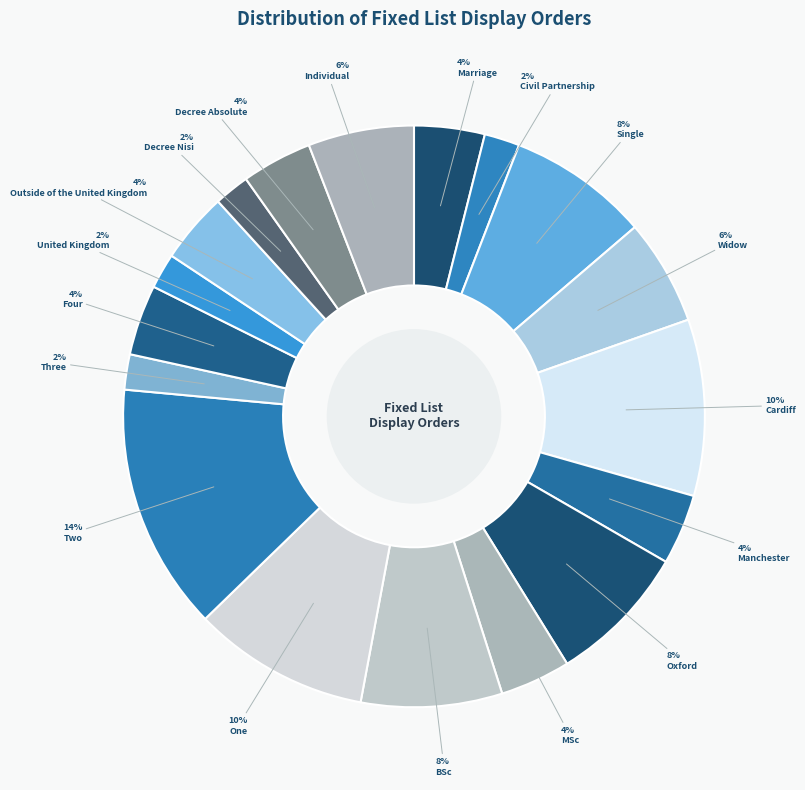

Count the number of slices in the pie.

18